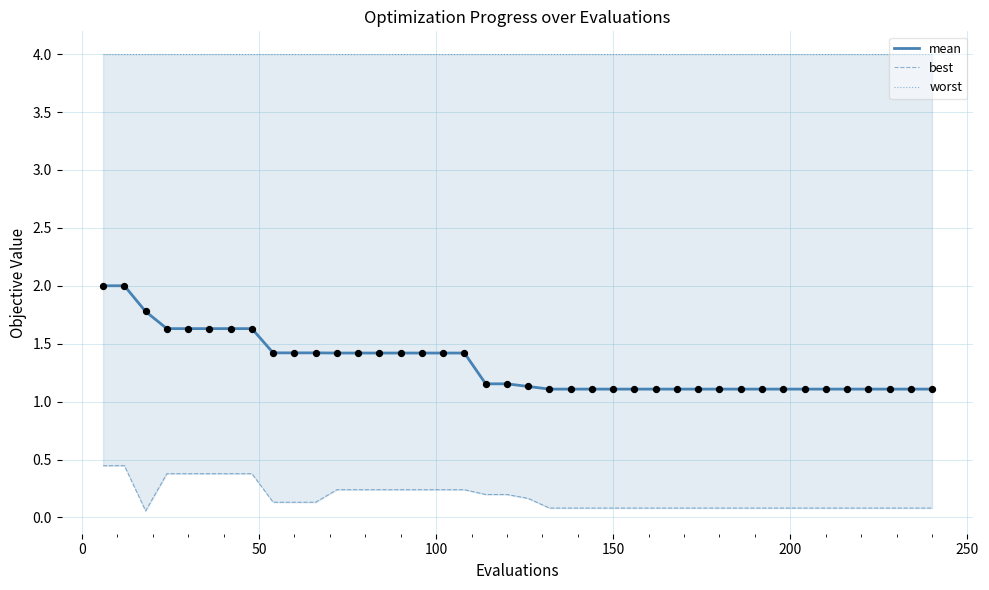

Which series contains the highest Y value?

worst